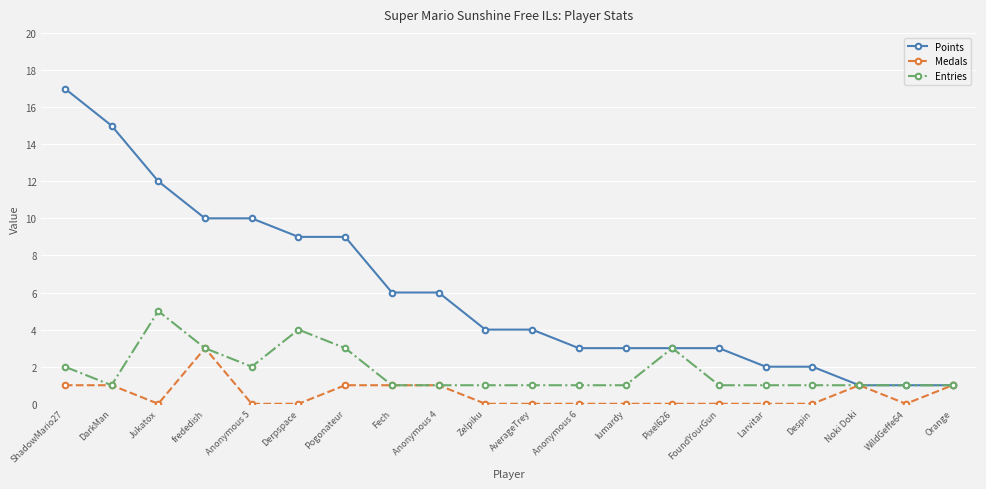

Between frededish and FoundYourGun, which series saw the biggest shift?

Points